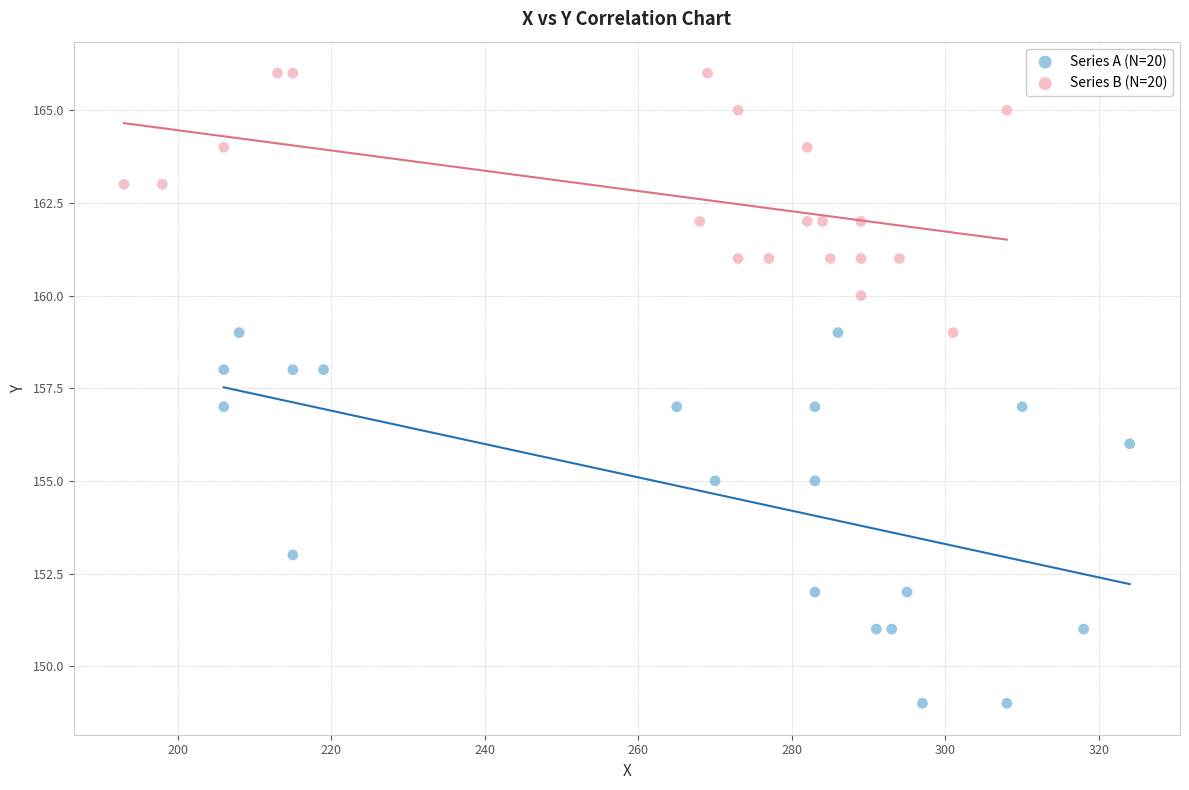

Which series reaches the minimum Y coordinate?

Series A (N=20)